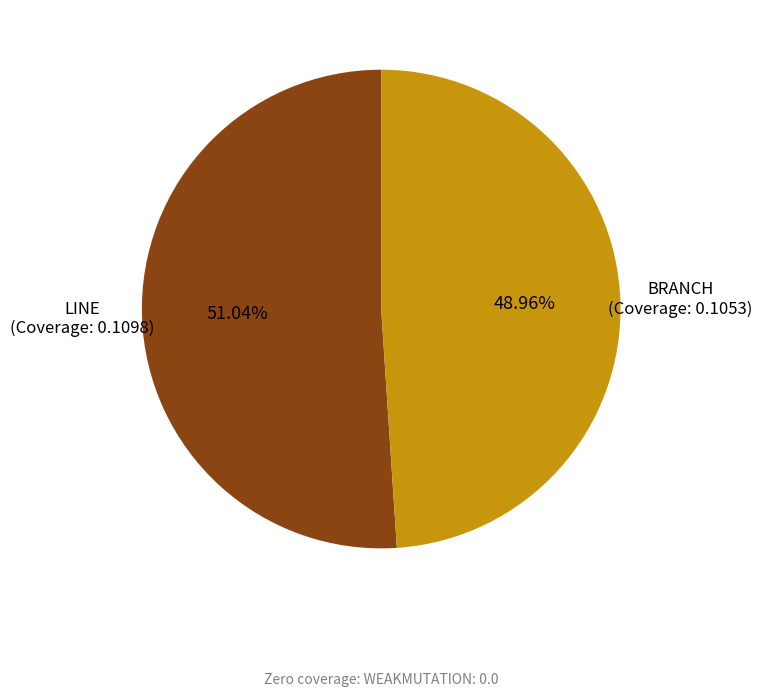

Which category accounts for the majority?

LINE